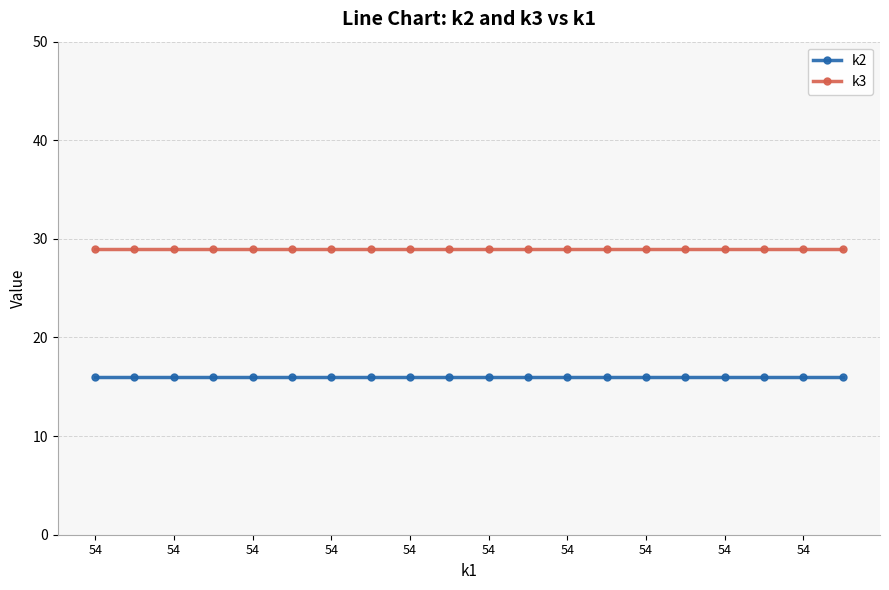

Reading left to right, extract all data points from this chart.

k2: 16	16	16	16	16	16	16	16	16	16	16	16	16	16	16	16	16	16	16	16
k3: 29	29	29	29	29	29	29	29	29	29	29	29	29	29	29	29	29	29	29	29